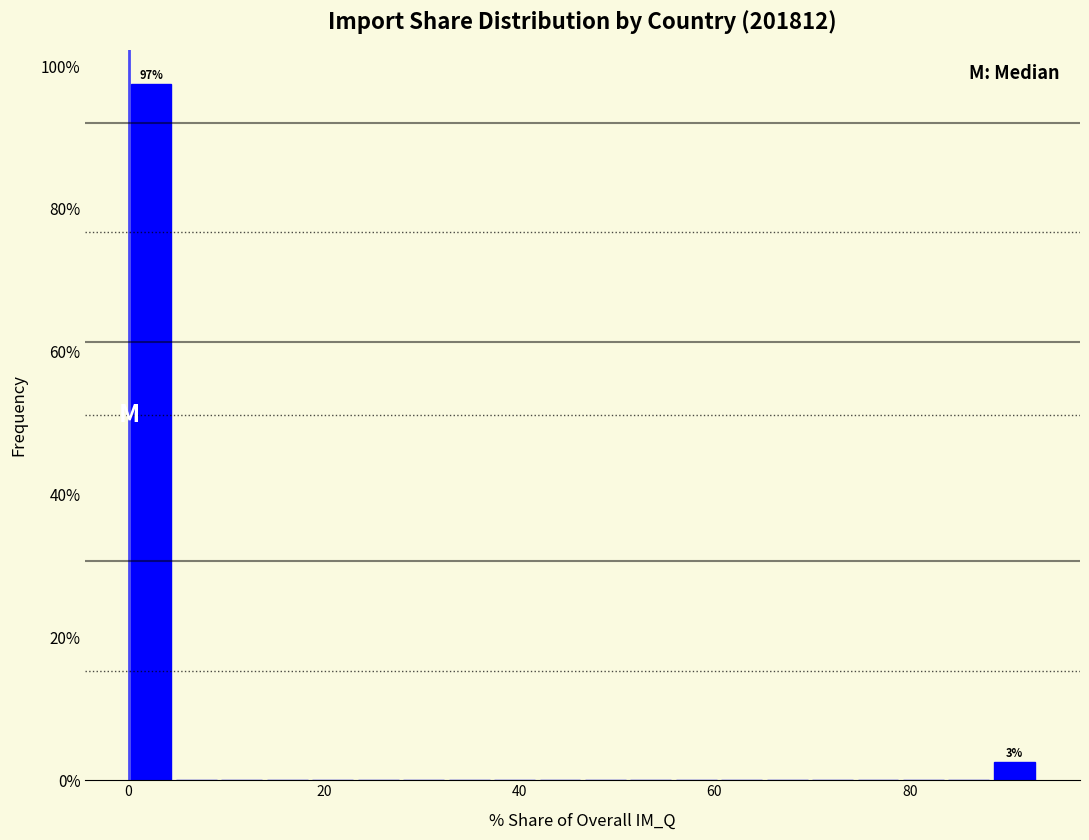

Around what value on the x-axis is the tallest bar? Give the approximate position of its centre, as read against the axis.

2